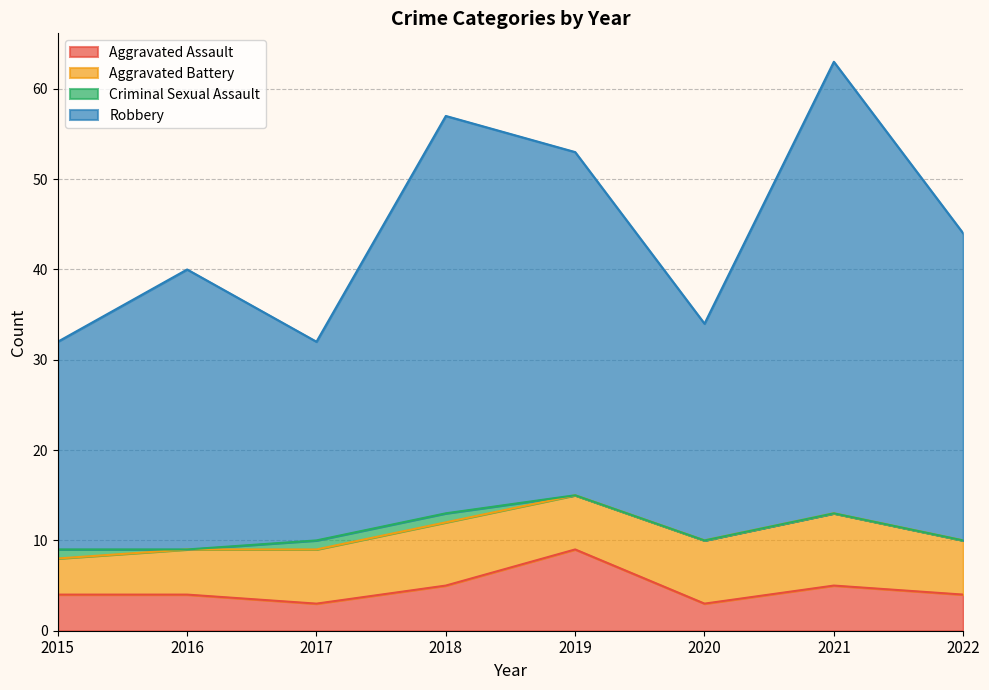

What is the maximum value for Aggravated Assault?

9